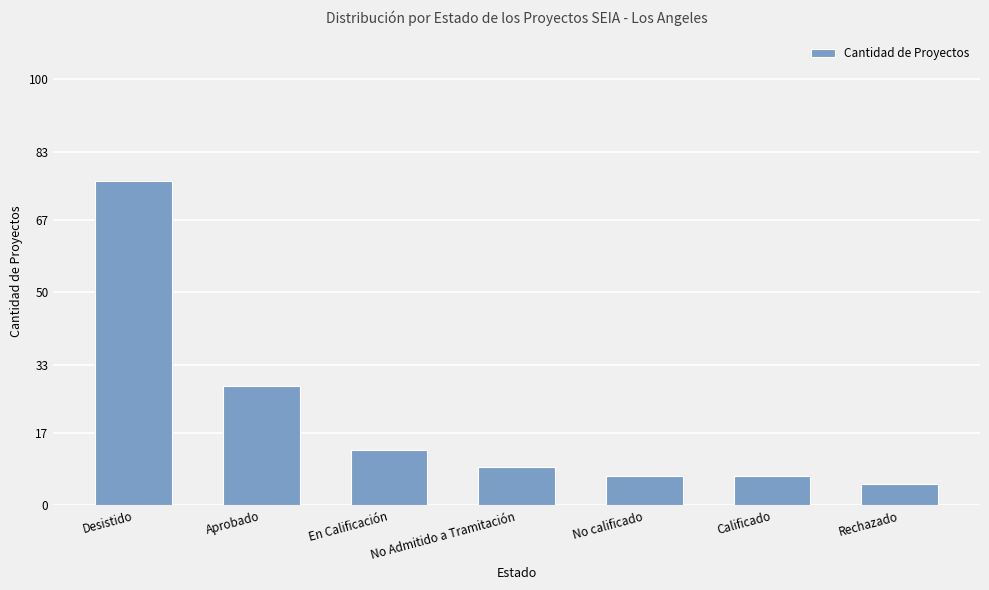

Reading left to right, what are all the values shown in this chart?

76	28	13	9	7	7	5